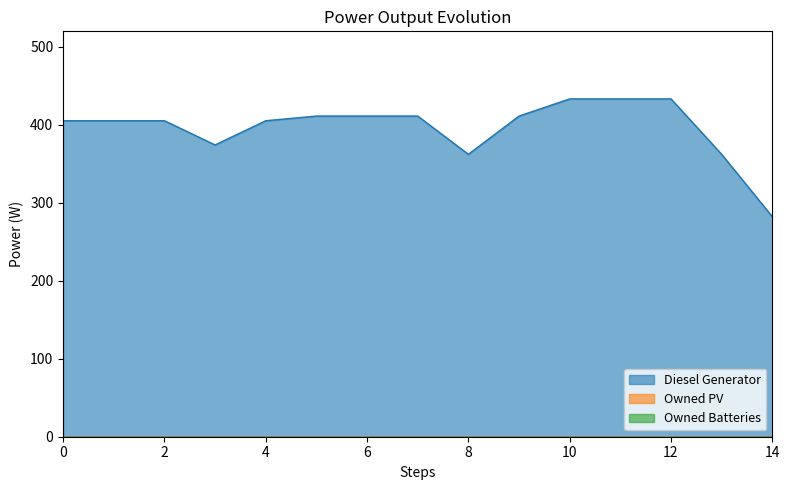

How many lines are shown in the chart?

3